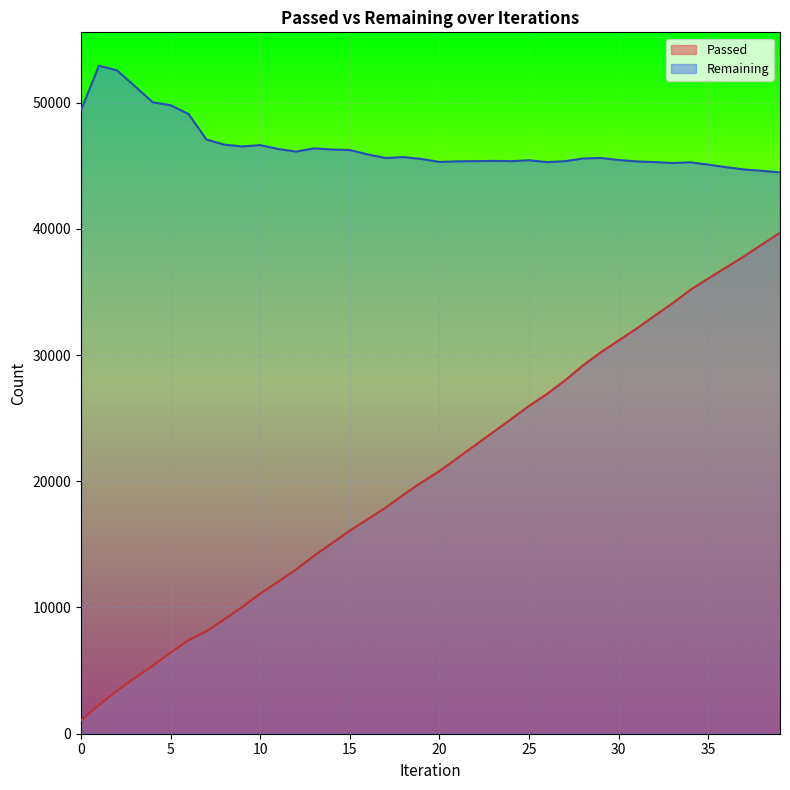

True or false: Passed and Remaining cross at least once.

False